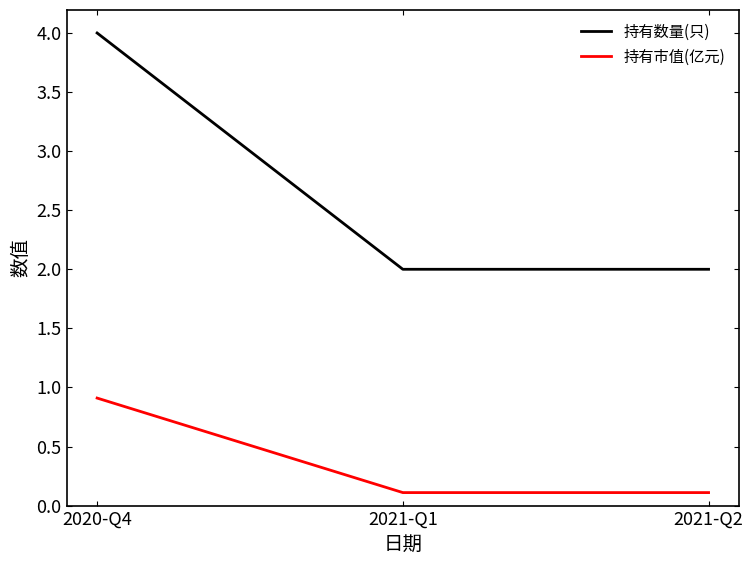

Is this an area chart (filled region under the line)?

No